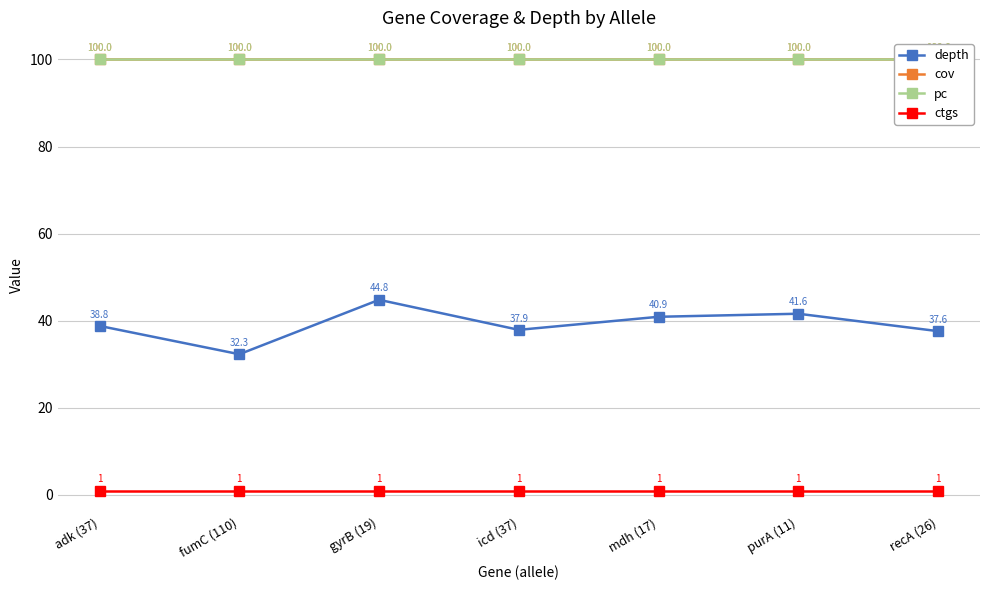

True or false: depth has more than 1 interior local peaks.

True